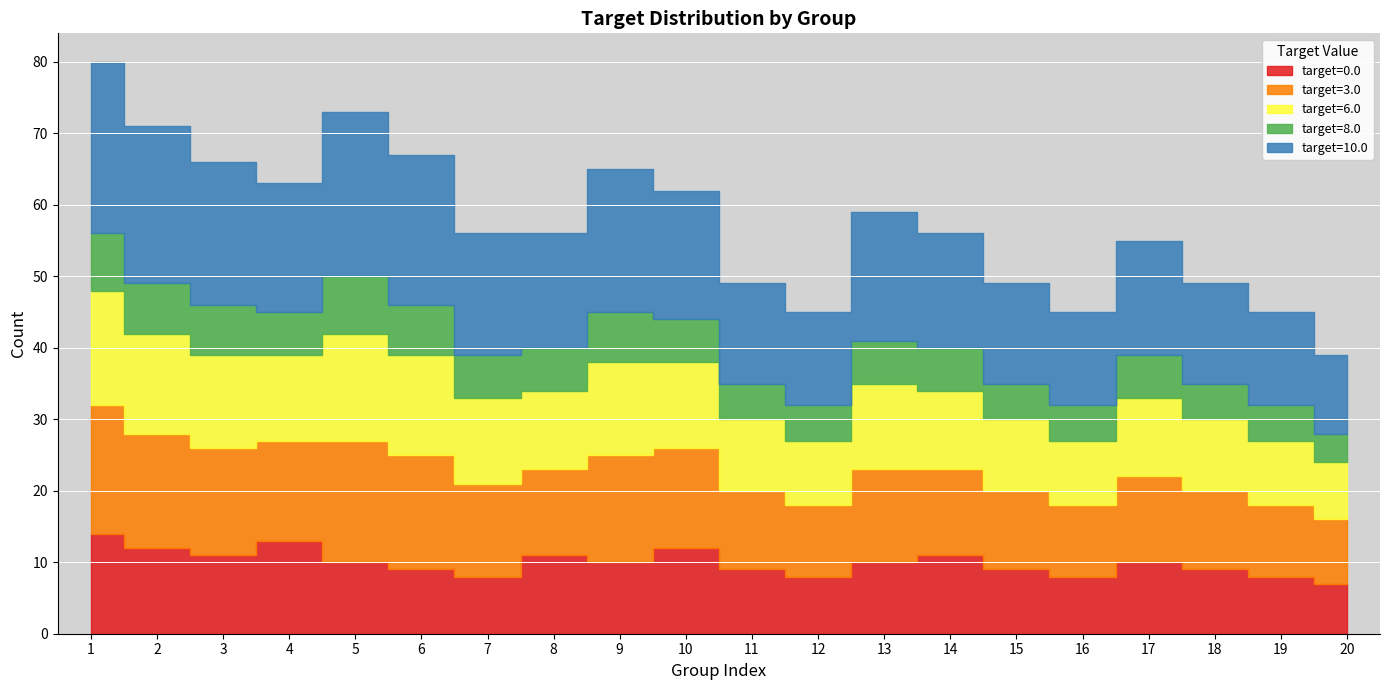

Which category has the highest value in the target=3.0 series?

1